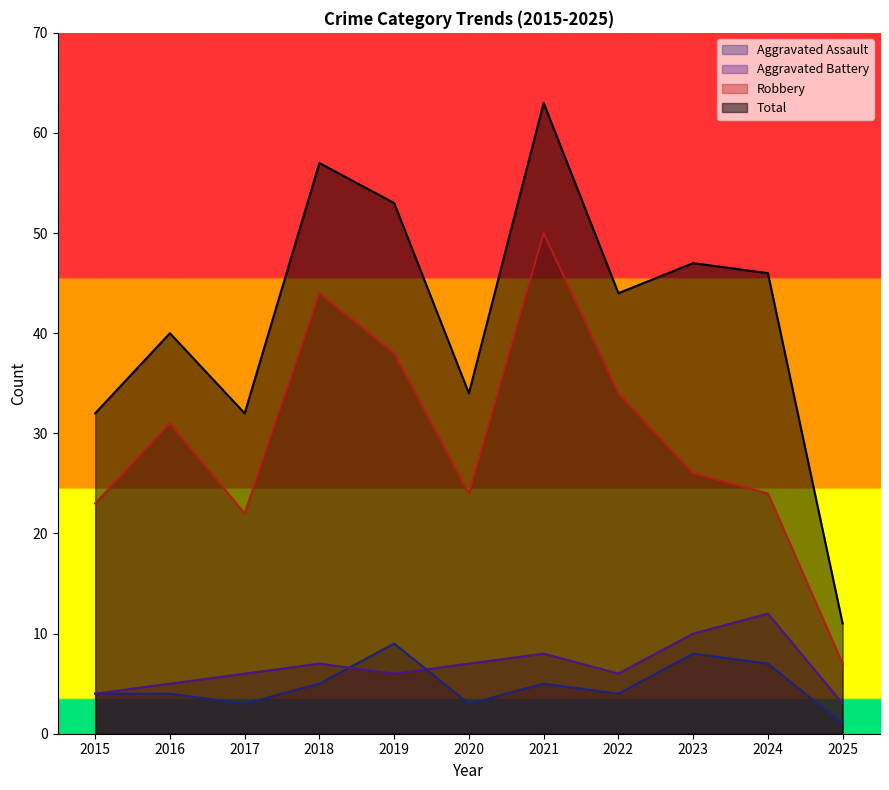

Reading left to right, extract all data points from this chart.

Aggravated Assault: 4	4	3	5	9	3	5	4	8	7	1
Aggravated Battery: 4	5	6	7	6	7	8	6	10	12	3
Robbery: 23	31	22	44	38	24	50	34	26	24	7
Total: 32	40	32	57	53	34	63	44	47	46	11